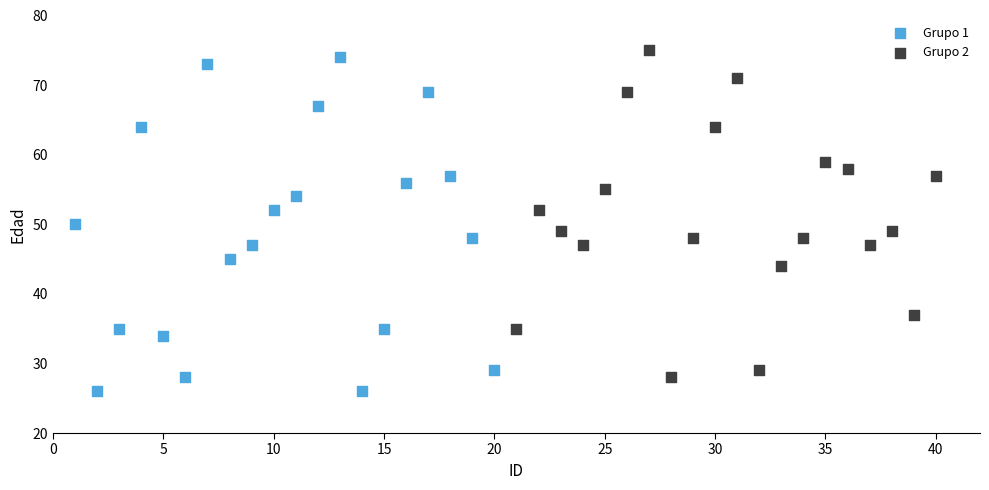

Which series has the widest spread of Y values?

Grupo 1